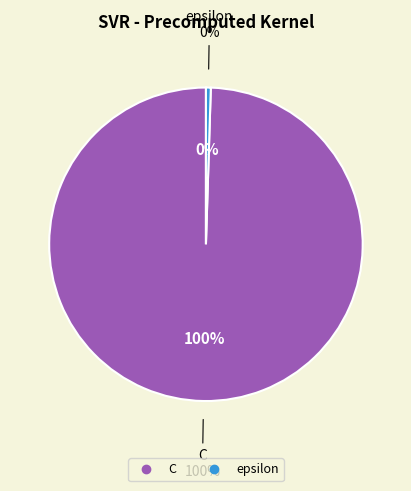

Is C the majority of the pie?

Yes